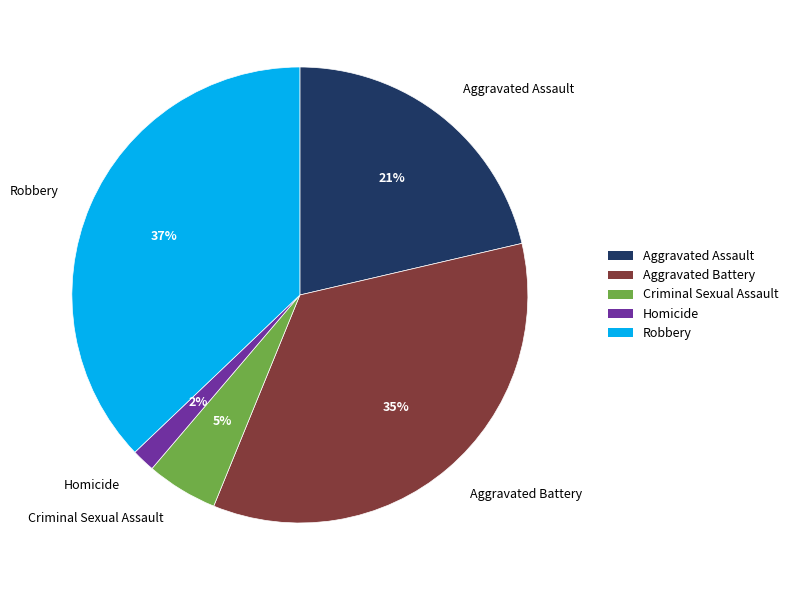

Rank the categories by value from lowest to highest.

Homicide, Criminal Sexual Assault, Aggravated Assault, Aggravated Battery, Robbery